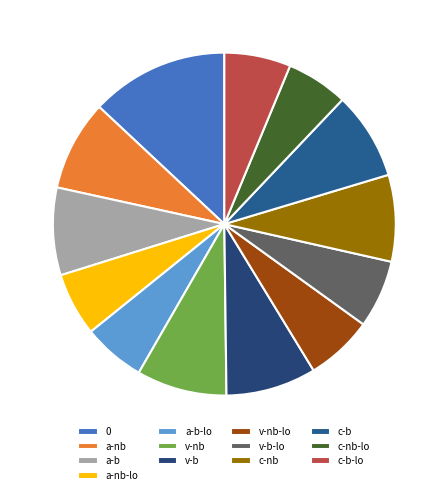

Count the number of slices in the pie.

13